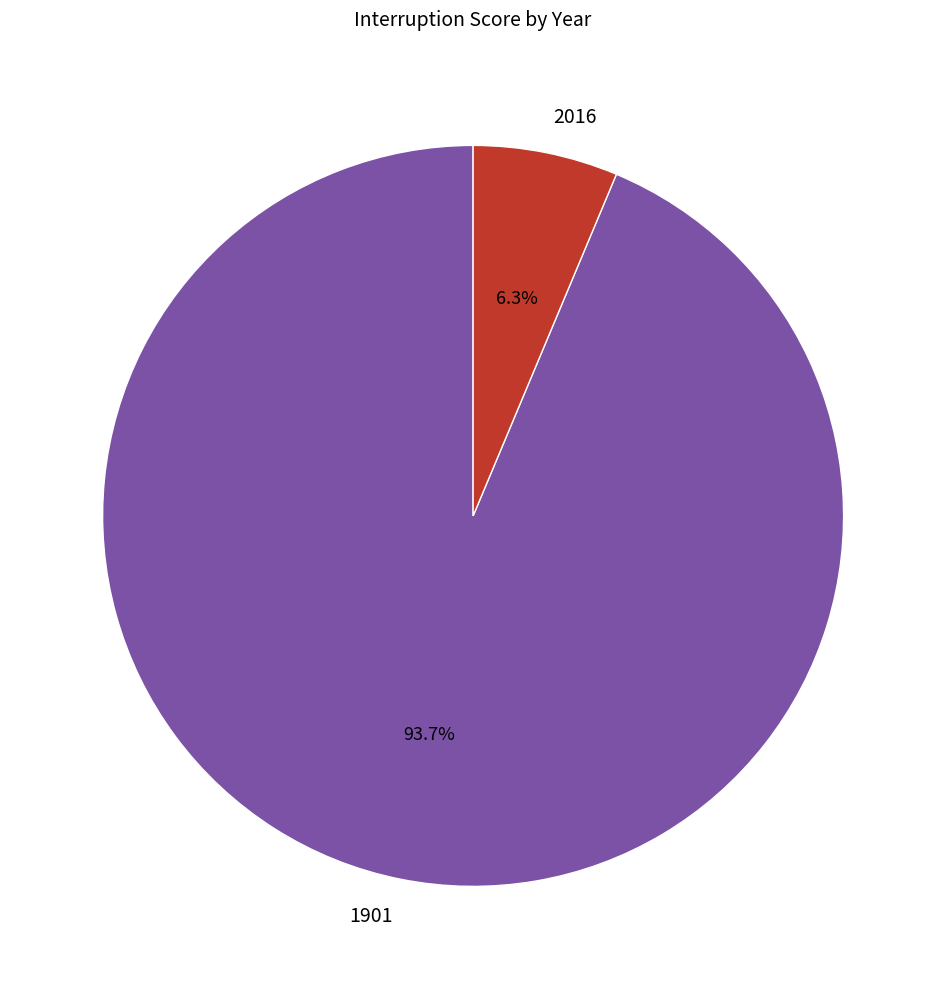

How many slices are in this pie chart?

2